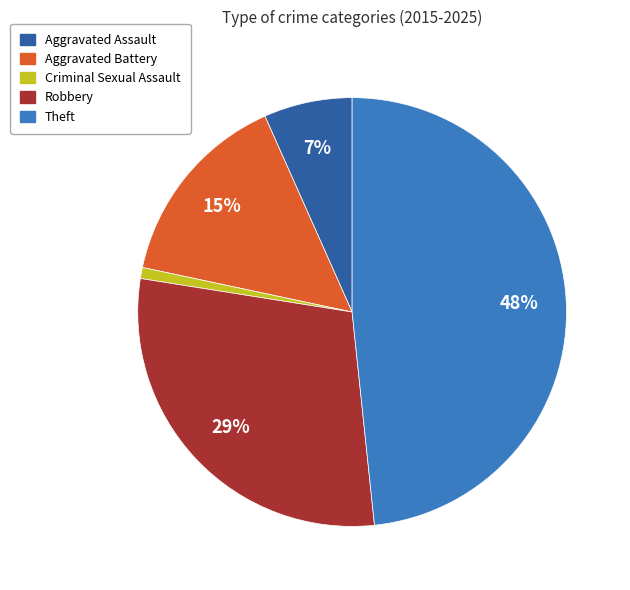

To the nearest percent, what is the average slice percentage?

20%